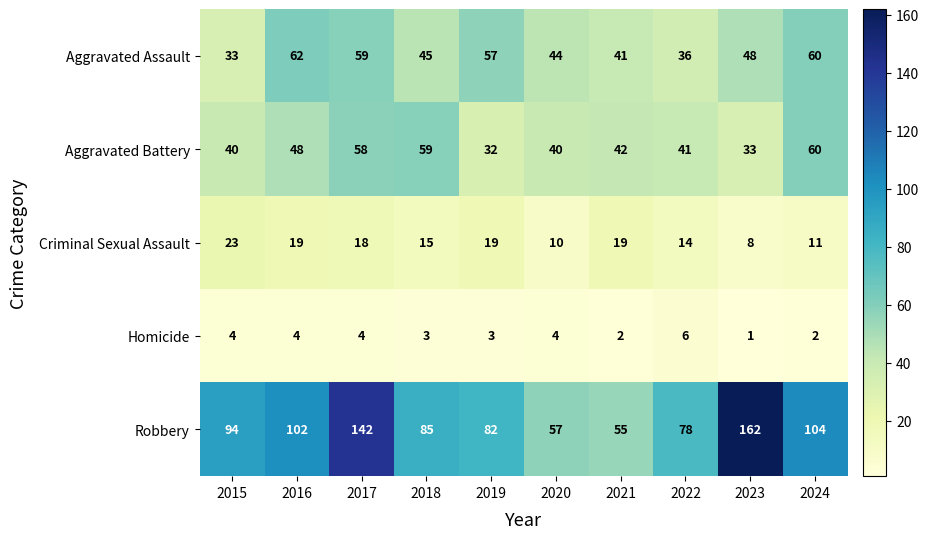

Which series has the largest range (max minus min)?

Robbery